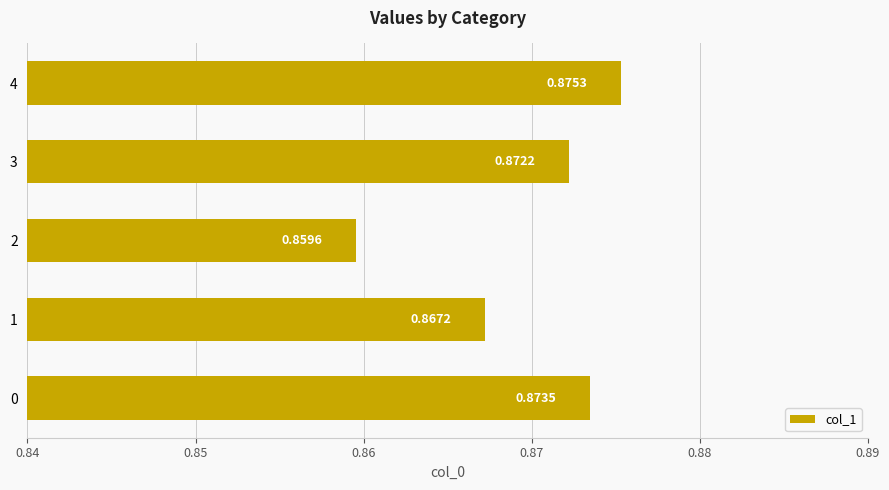

At which category does the chart reach its minimum across all series?

2